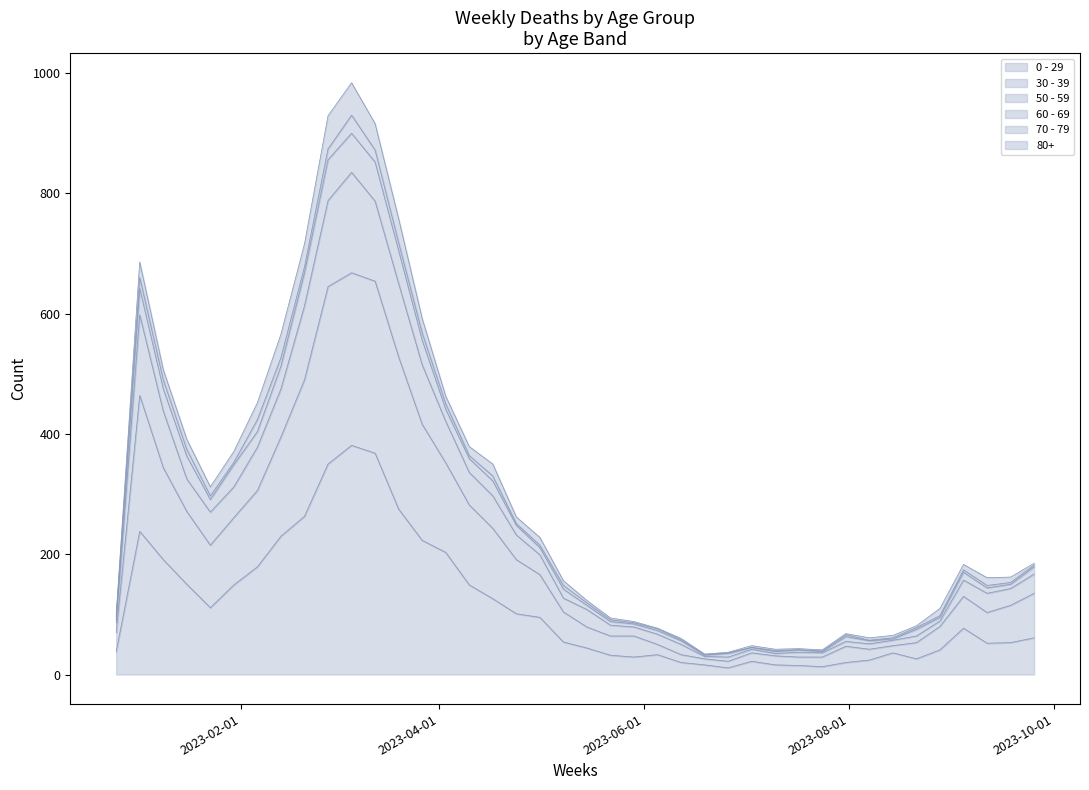

True or false: 70 - 79 has a value of 180 at 2023-02-20.

False